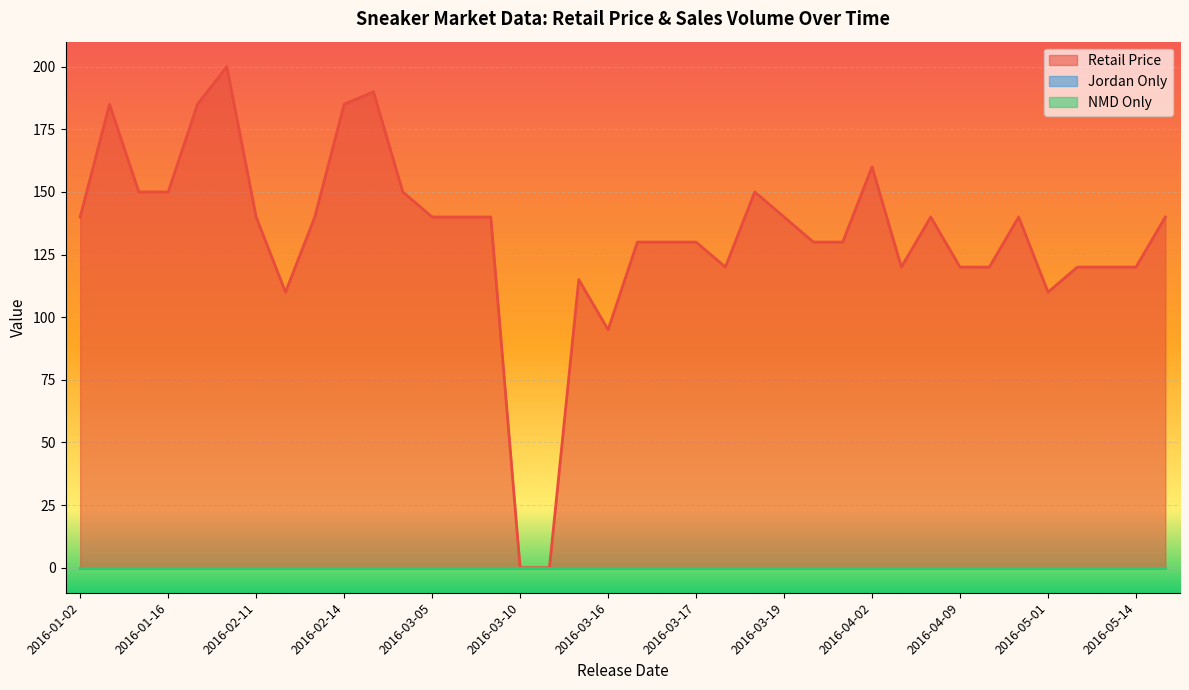

Reading right to left, what are all the values shown in this chart?

Retail Price: 140	120	120	120	110	140	120	120	140	120	160	130	130	140	150	120	130	130	130	95	115	0	0	140	140	140	150	190	185	140	110	140	200	185	150	150	185	140
Jordan Only: 0	0	0	0	0	0	0	0	0	0	0	0	0	0	0	0	0	0	0	0	0	0	0	0	0	0	0	0	0	0	0	0	0	0	0	0	0	0
NMD Only: 0	0	0	0	0	0	0	0	0	0	0	0	0	0	0	0	0	0	0	0	0	0	0	0	0	0	0	0	0	0	0	0	0	0	0	0	0	0